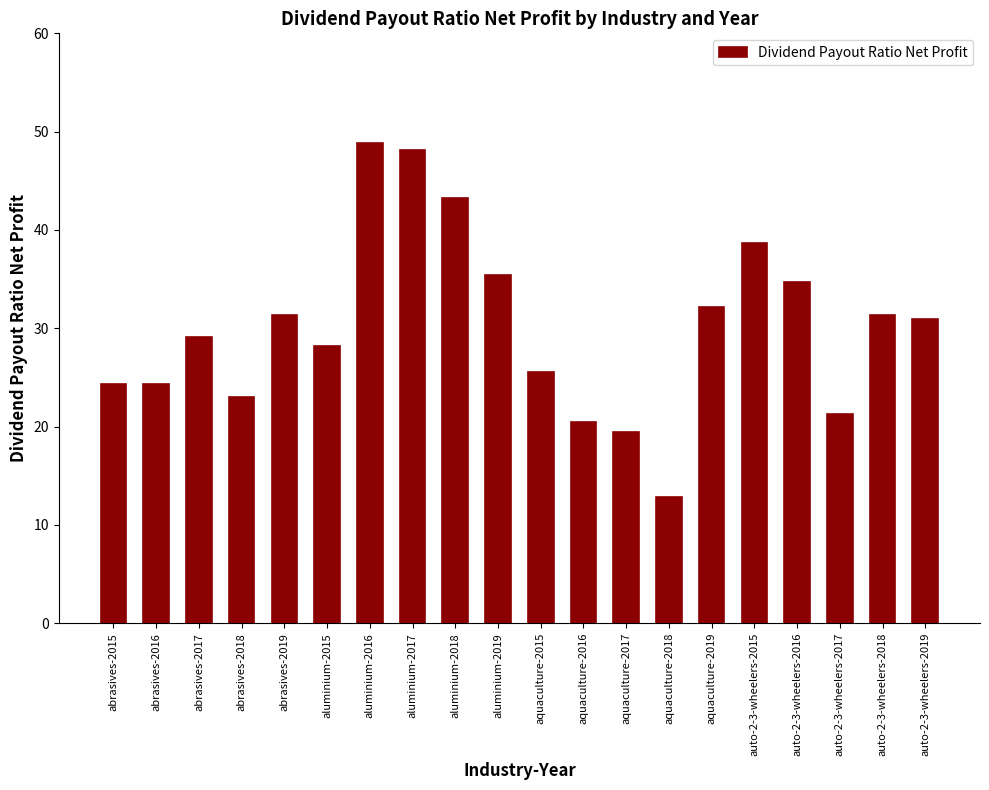

What is the change in value from aluminium-2015 to aluminium-2017?

+19.9